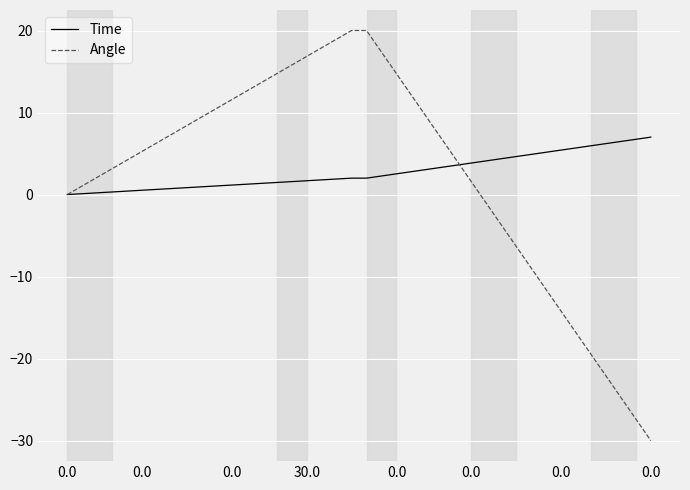

List the series in order of their peak value, lowest first.

Time, Angle